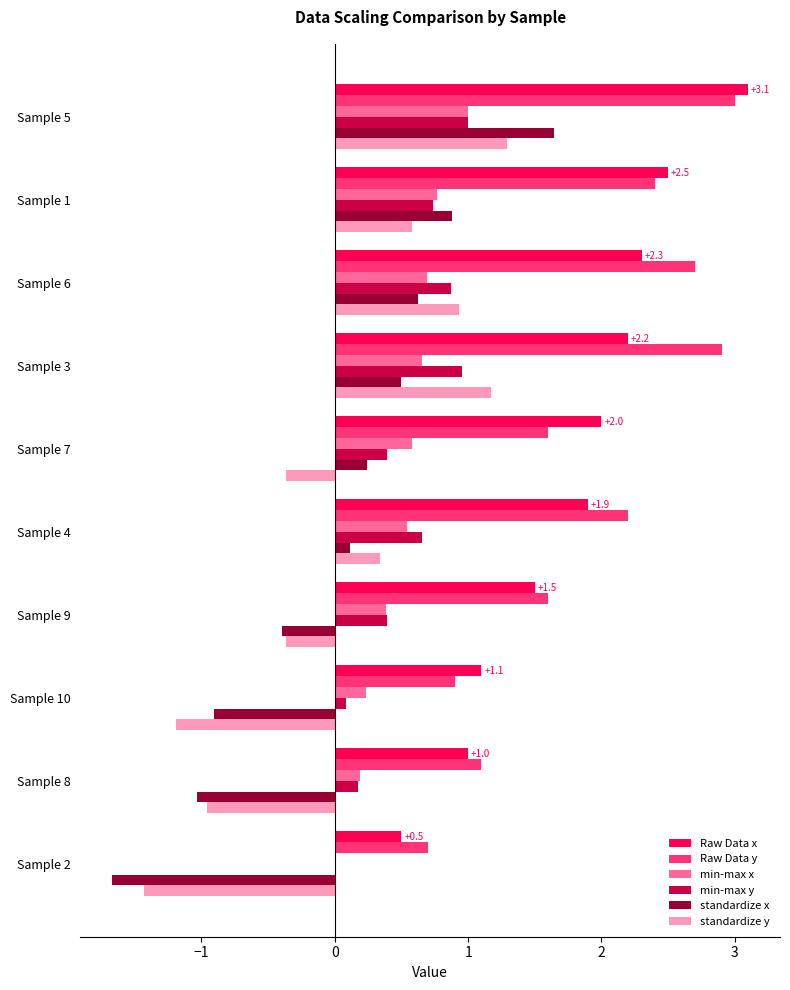

What is the sum of all Raw Data x values?

18.1